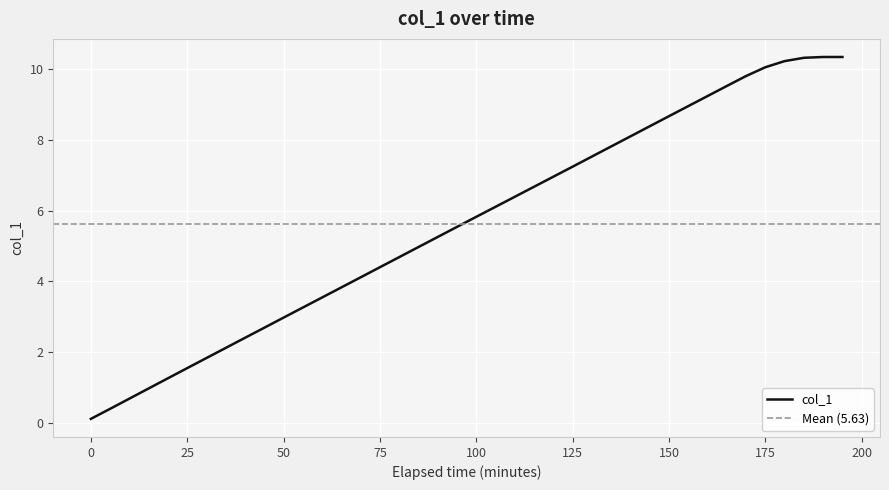

True or false: col_1 has a value of 0.1 at 0.

True